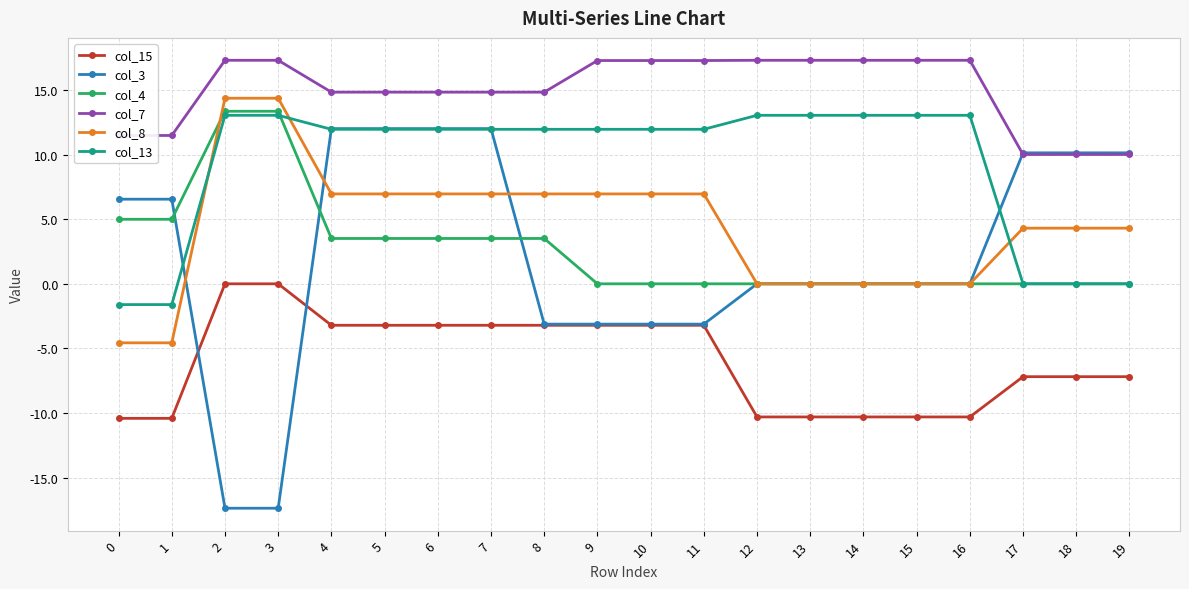

What is the sum of all col_4 values?

54.3